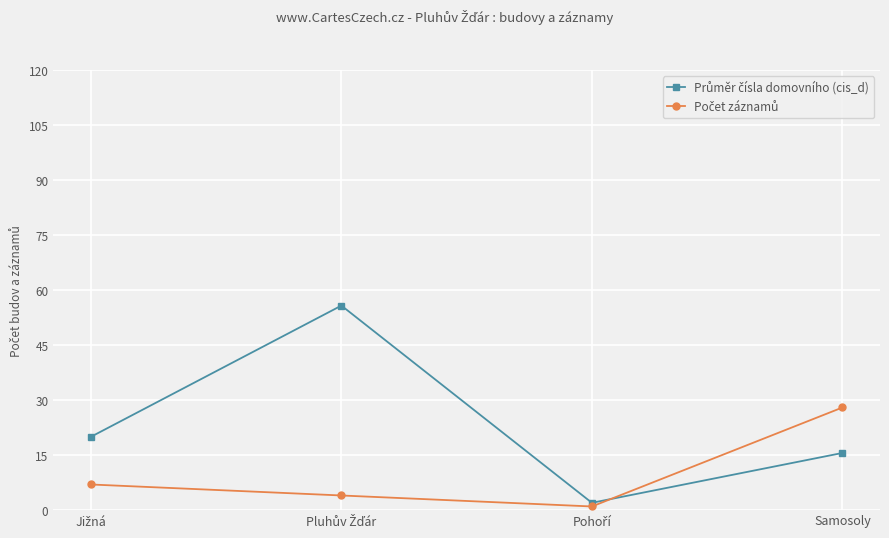

What is the label of the 1st point from the right?

Samosoly